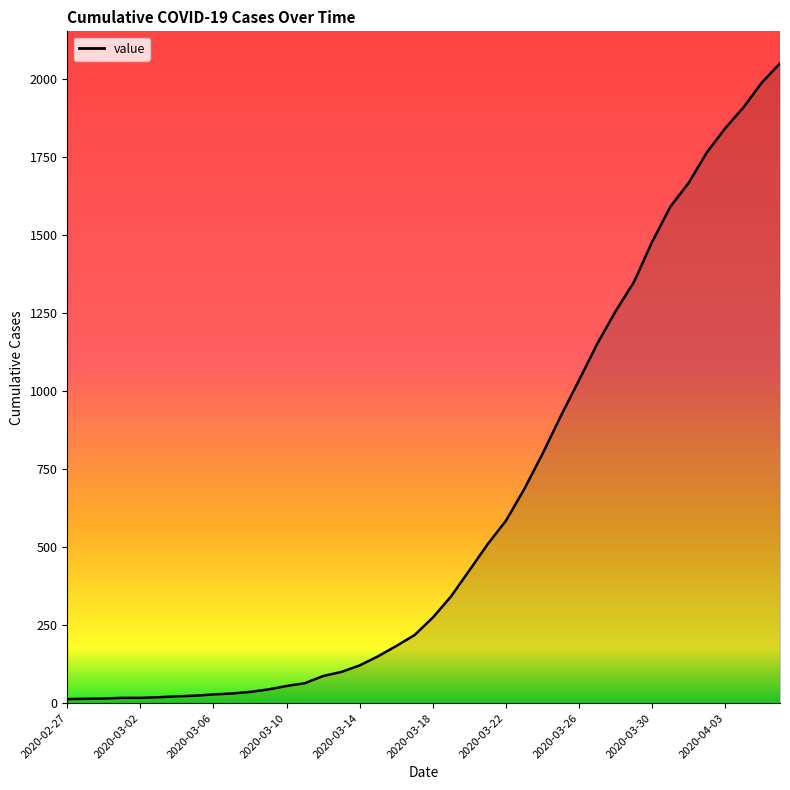

What is the maximum value shown in the chart?

2049